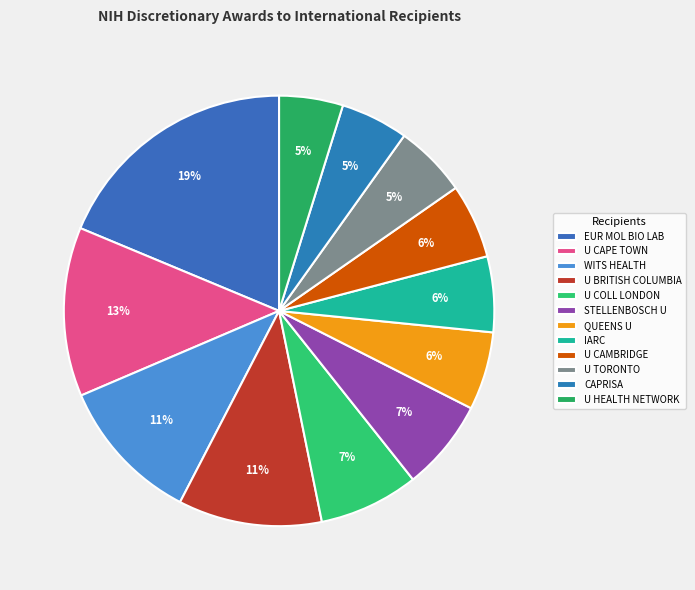

Count the number of slices in the pie.

12